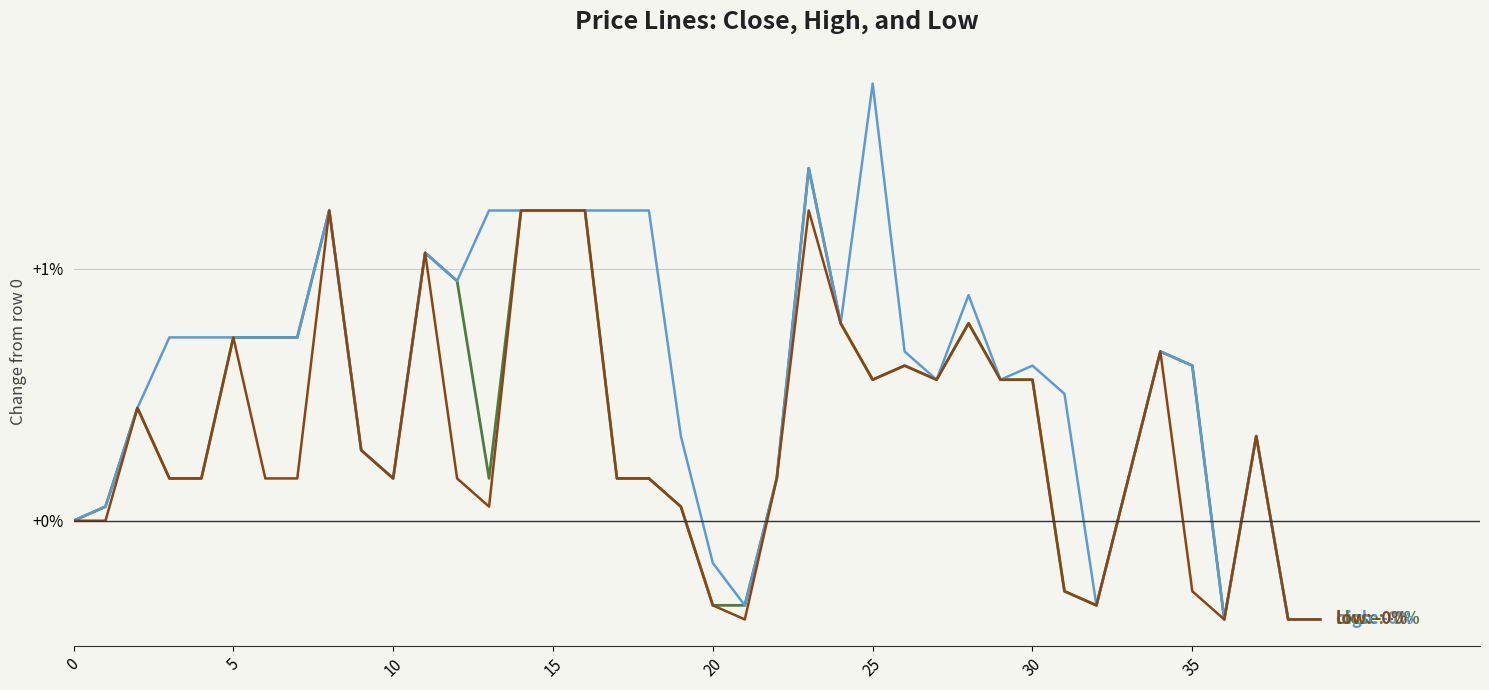

What is the minimum value shown in the chart?

-0.4